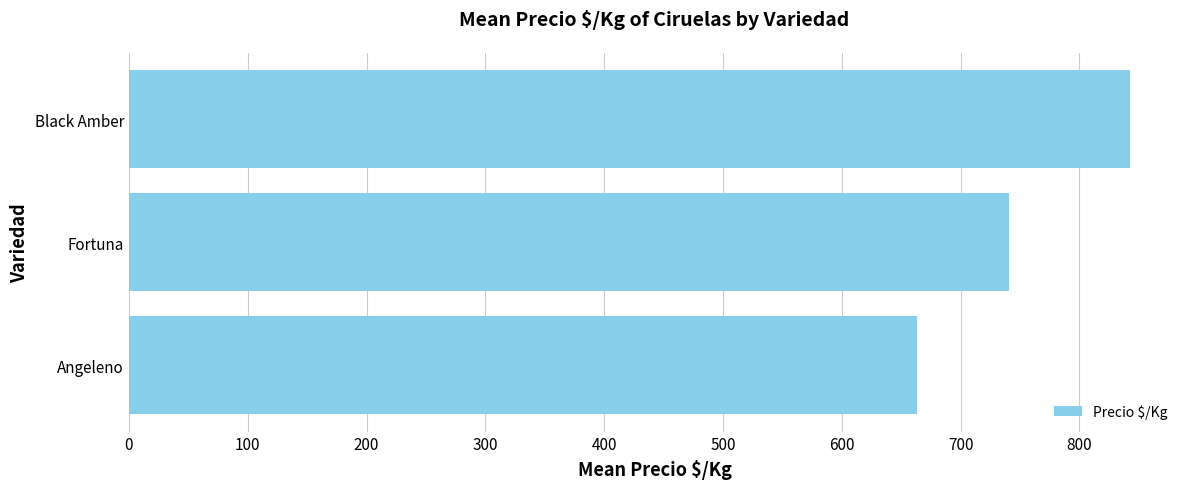

What is the approximate value at Fortuna?

740.9